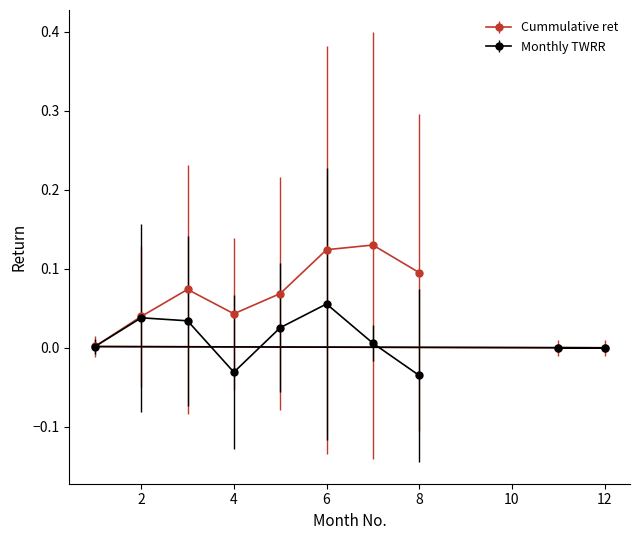

How many interior local peaks does the Cummulative ret series have?

2